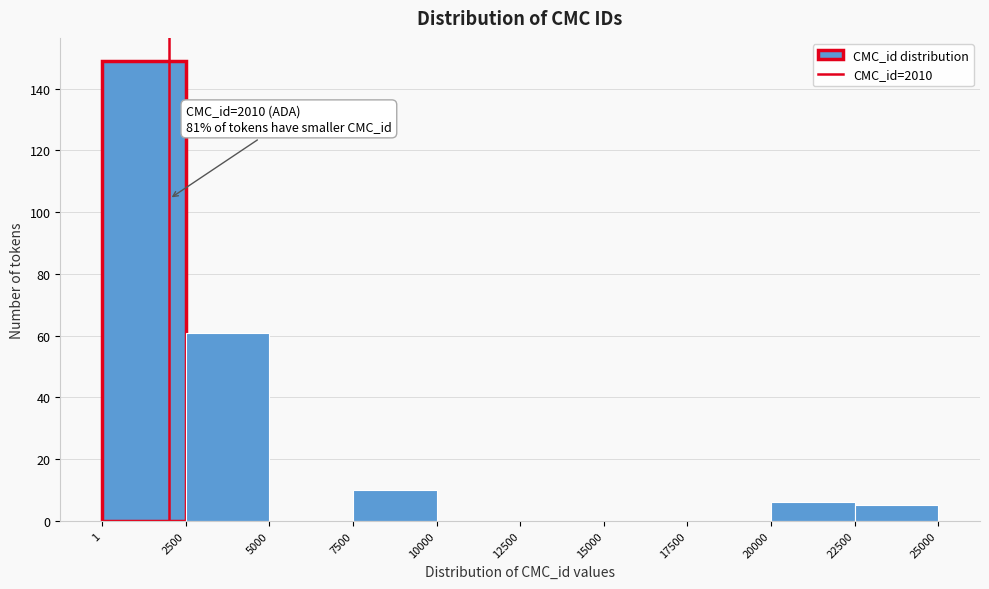

Over which range of the x-axis is the bar tallest?

1 to 2500